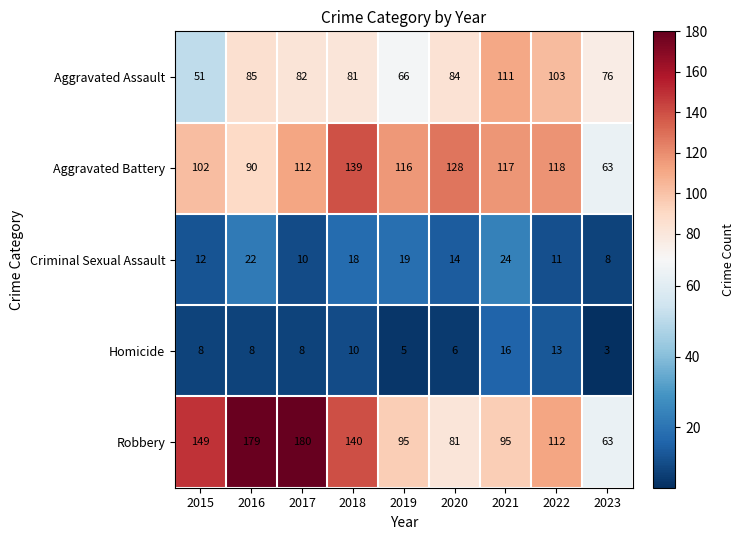

Rank the series at 2015 from highest to lowest value.

Robbery, Aggravated Battery, Aggravated Assault, Criminal Sexual Assault, Homicide